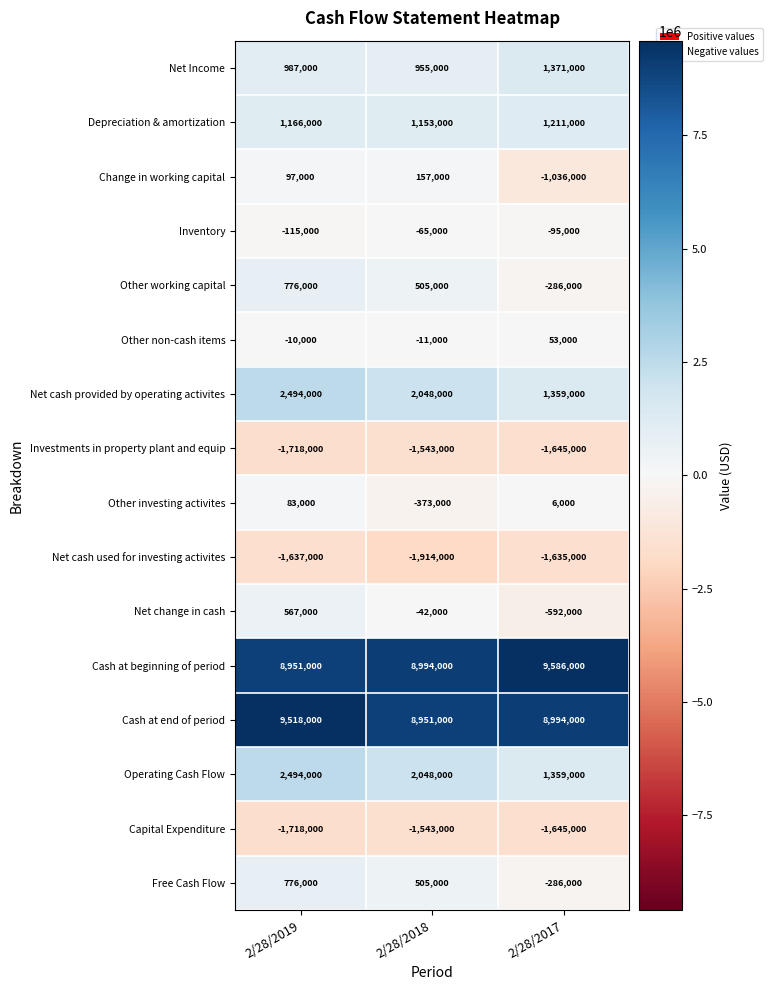

Which series has the largest total across all categories?

Cash at beginning of period